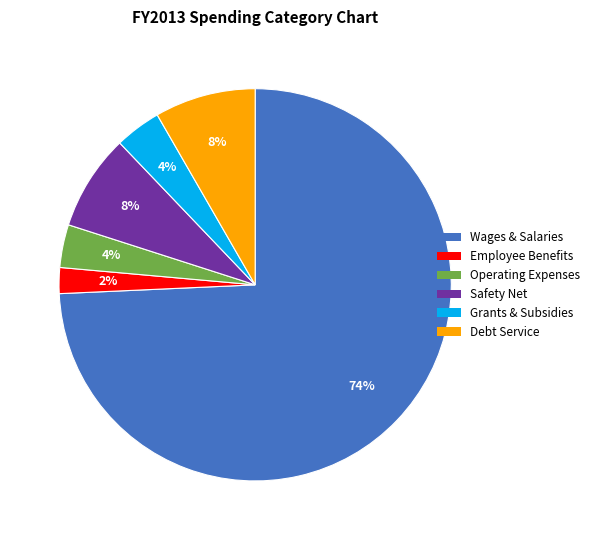

Between Operating Expenses and Employee Benefits, which is larger?

Operating Expenses